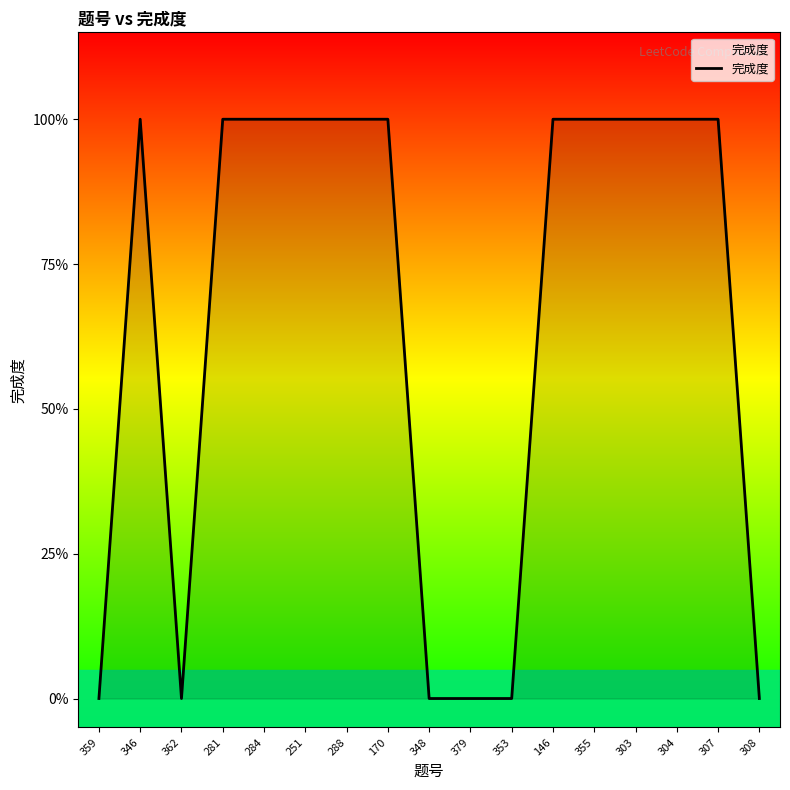

Is it true that the value at 284 is 1?

True